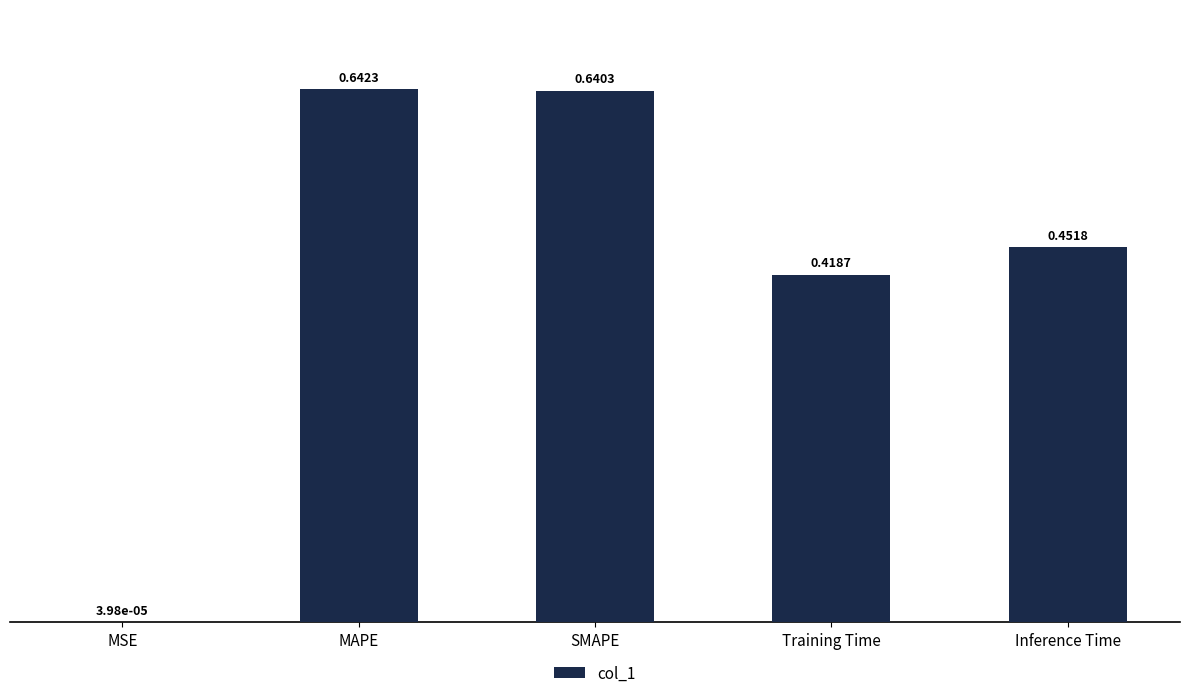

What is the sum of all values?

2.2